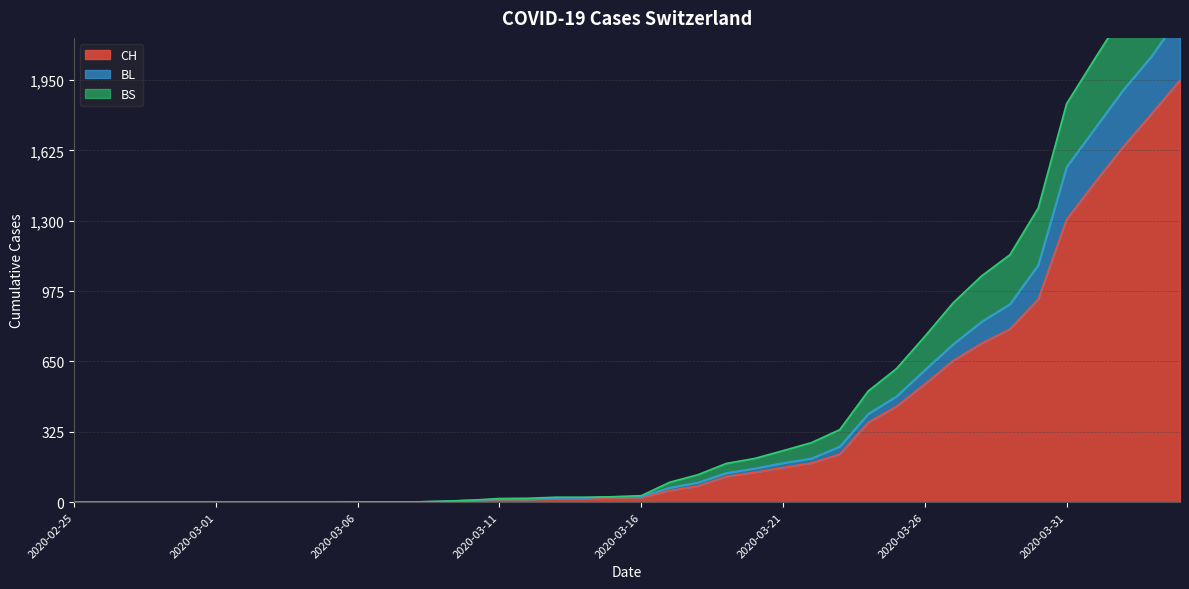

The value of CH at 2020-02-25 is -1018. True or false?

False